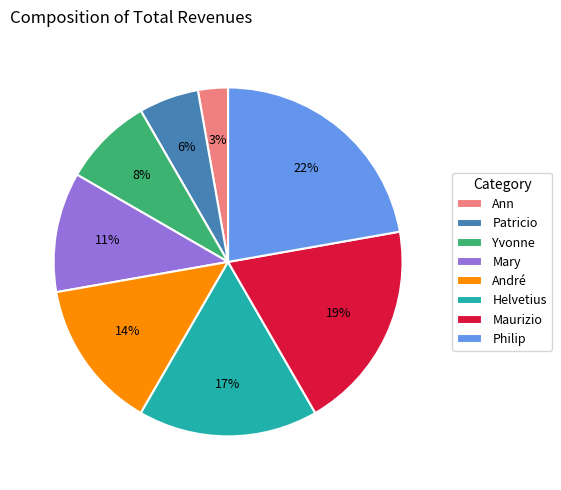

How many slices are in this pie chart?

8